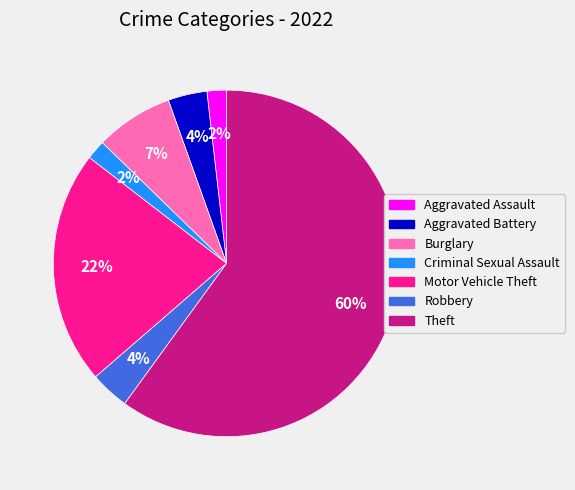

How many slices are in this pie chart?

7